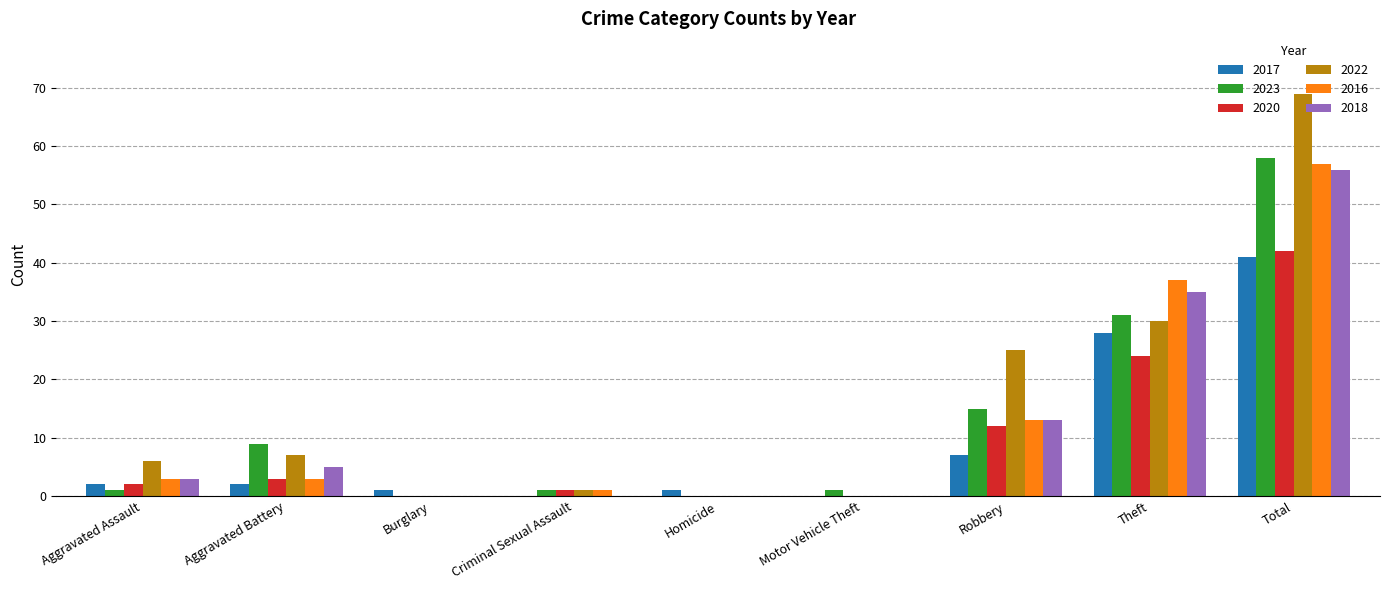

The value of 2018 at Motor Vehicle Theft is 21. True or false?

False